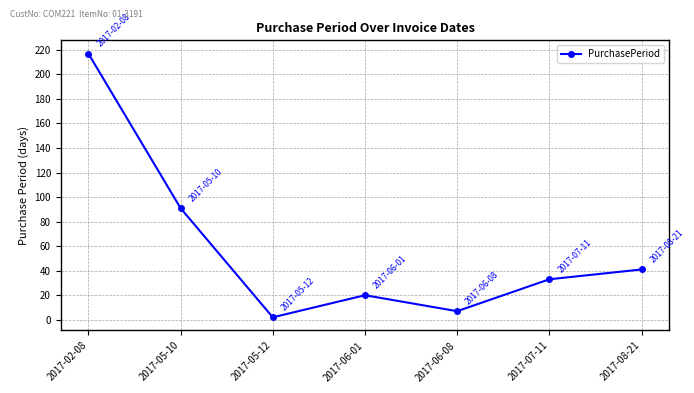

List the labels in order of value, smallest first.

2017-05-12, 2017-06-08, 2017-06-01, 2017-07-11, 2017-08-21, 2017-05-10, 2017-02-08